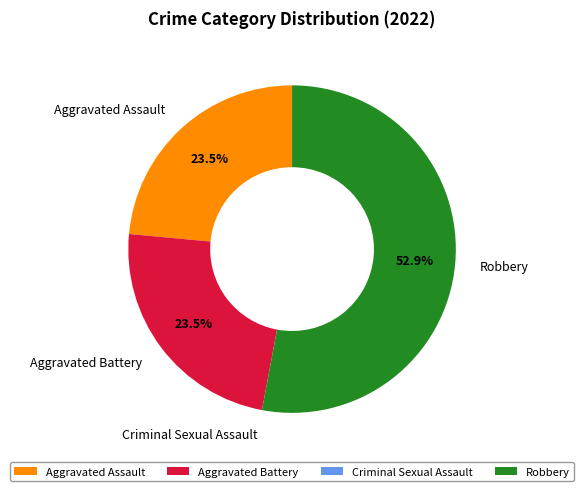

Between Robbery and Aggravated Battery, which is larger?

Robbery